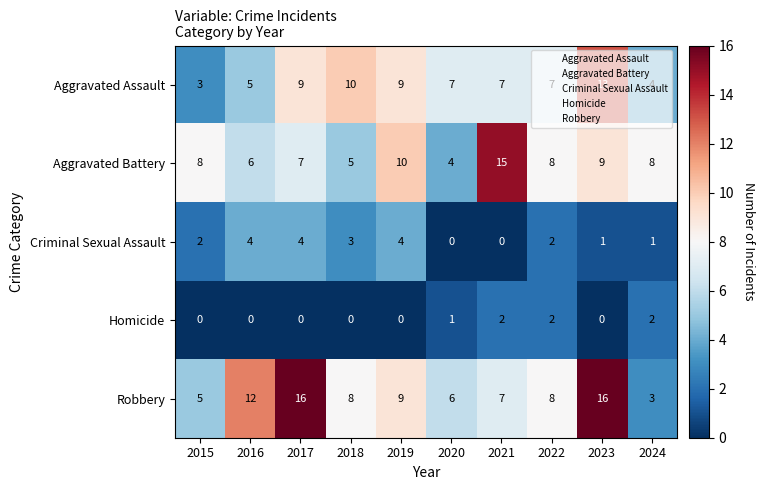

How many categories are shown in the chart?

10